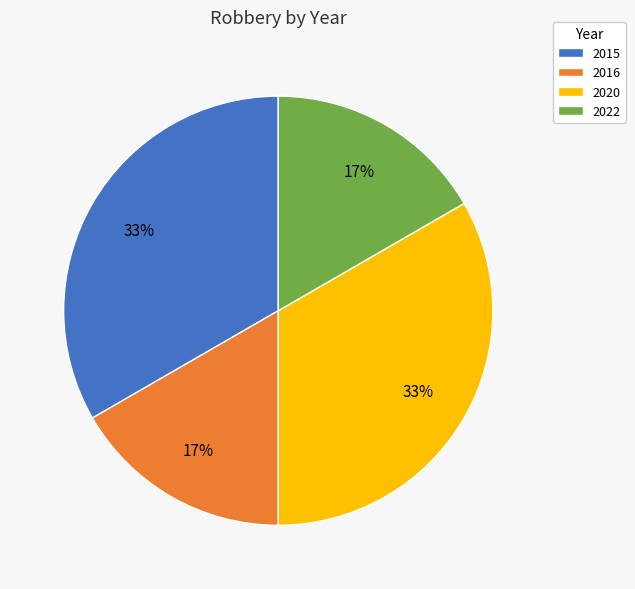

To the nearest percent, what portion does 2020 represent?

33%